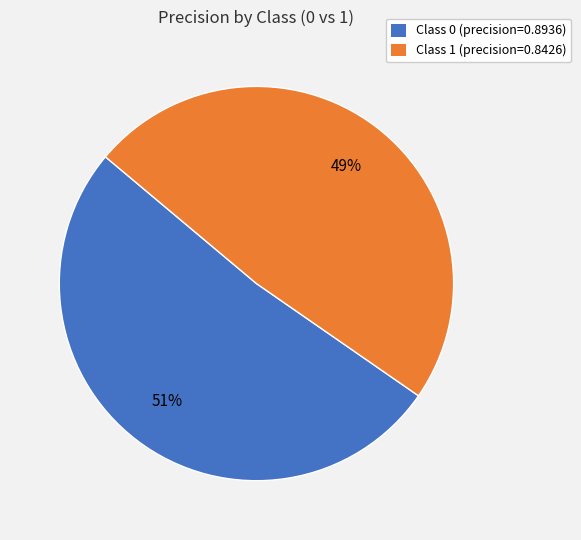

Does any single category account for the majority?

Yes